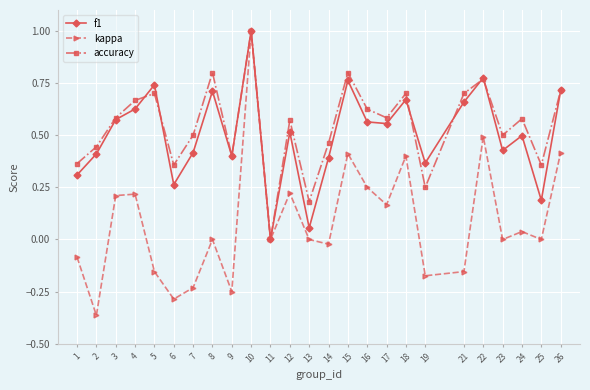

What is the value of the kappa point at the 1st from the left?

-0.1